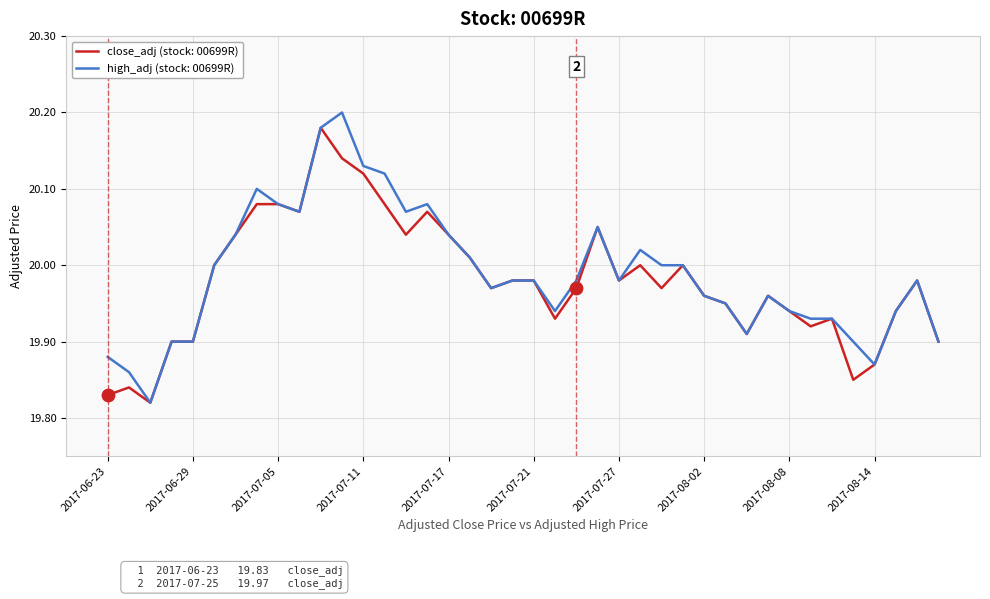

Which series has the largest total across all categories?

high_adj (stock: 00699R)